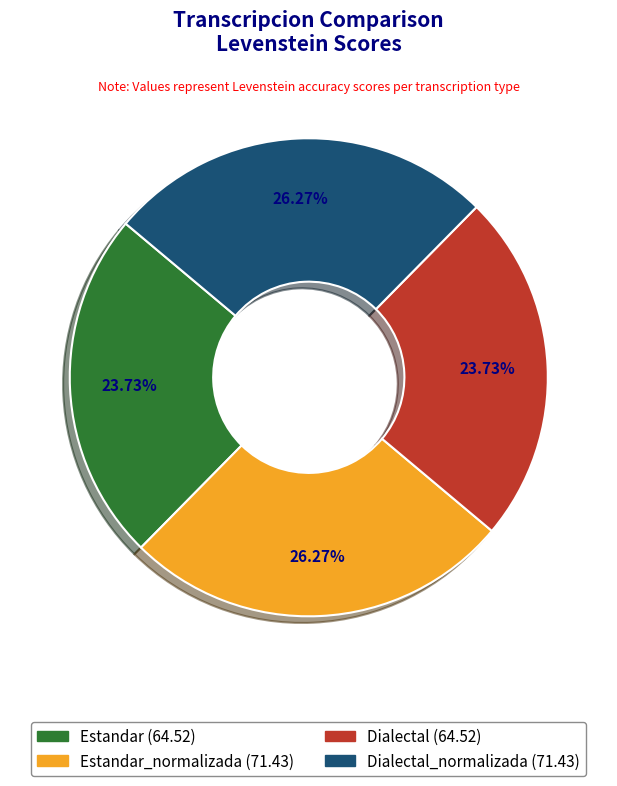

Does any single category account for the majority?

No